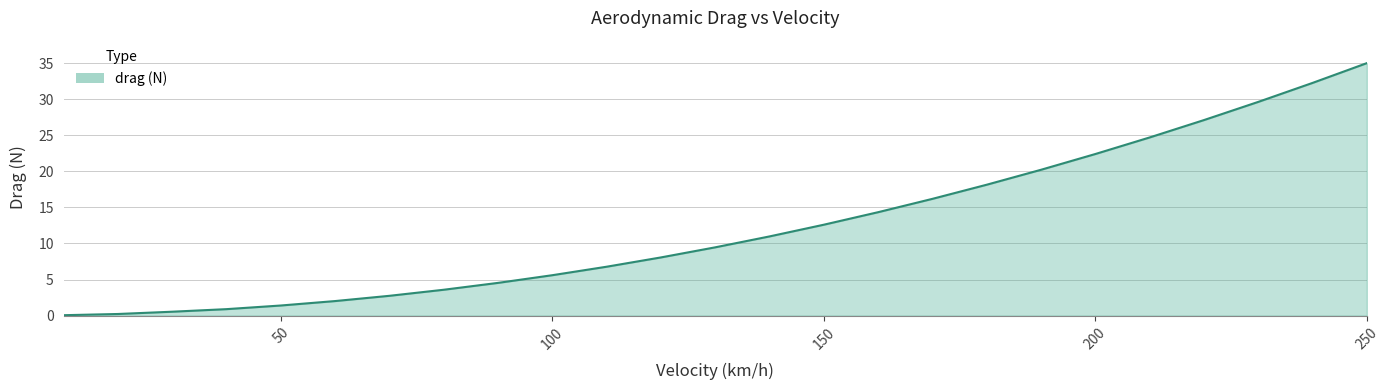

True or false: the data has more than 2 interior local peaks.

False